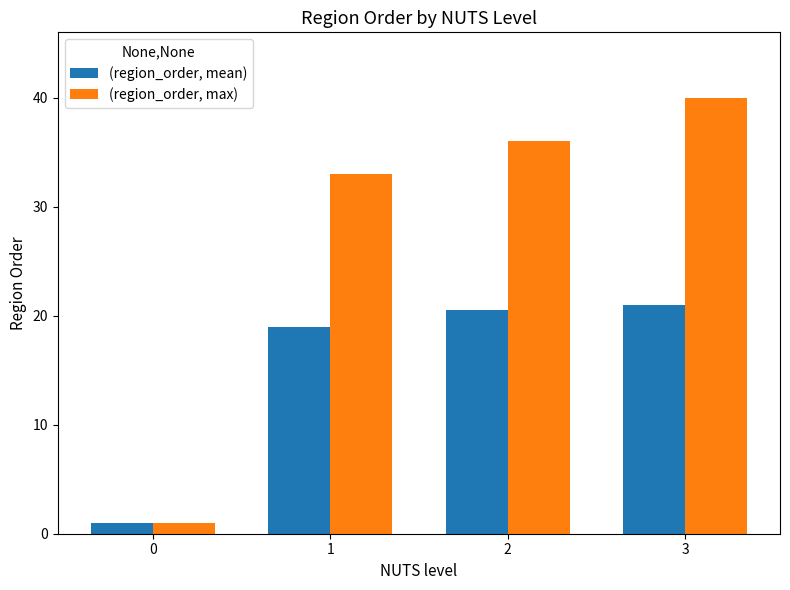

Are the bars grouped side by side (vs. stacked)?

Yes